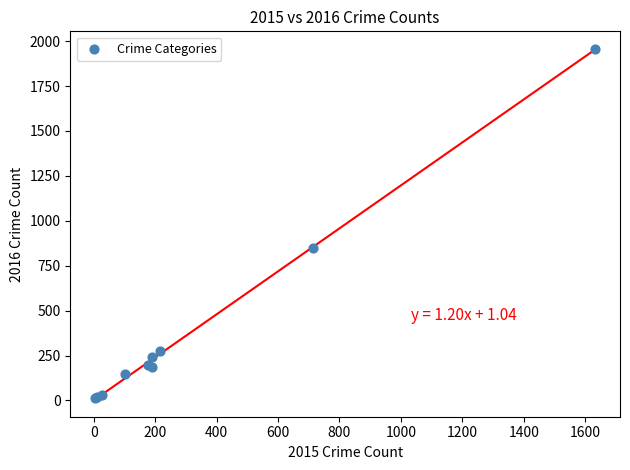

What Y value in the scatter plot is closest to 984?

847